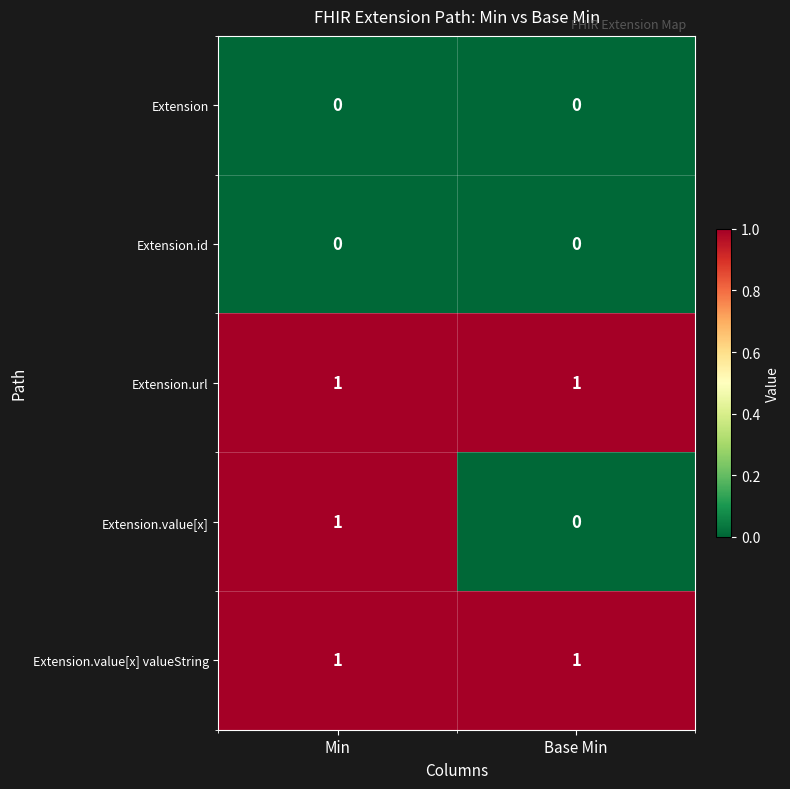

Reading left to right, transcribe all the data shown in this chart.

Extension: 0	0
Extension.id: 0	0
Extension.url: 1	1
Extension.value[x]: 1	0
Extension.value[x] valueString: 1	1